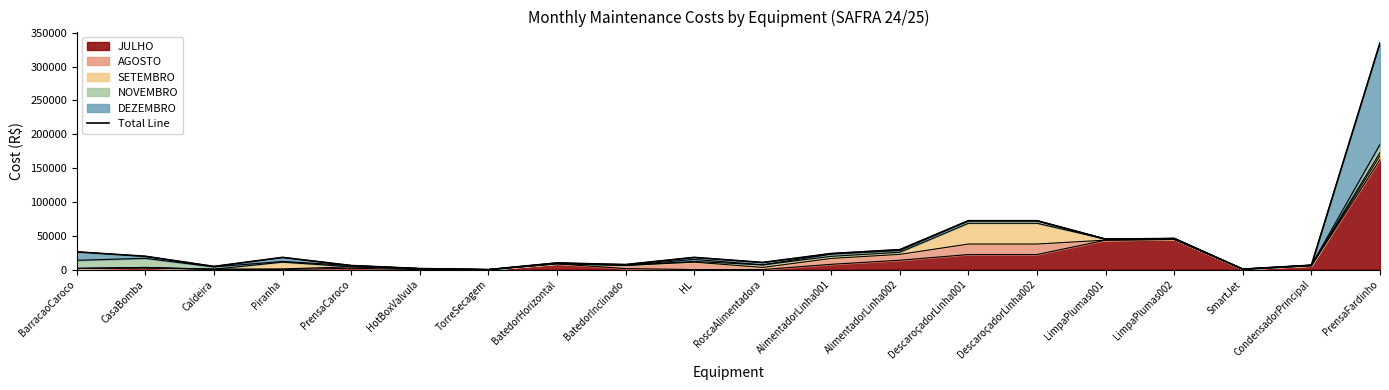

How many values are below 18000?

9